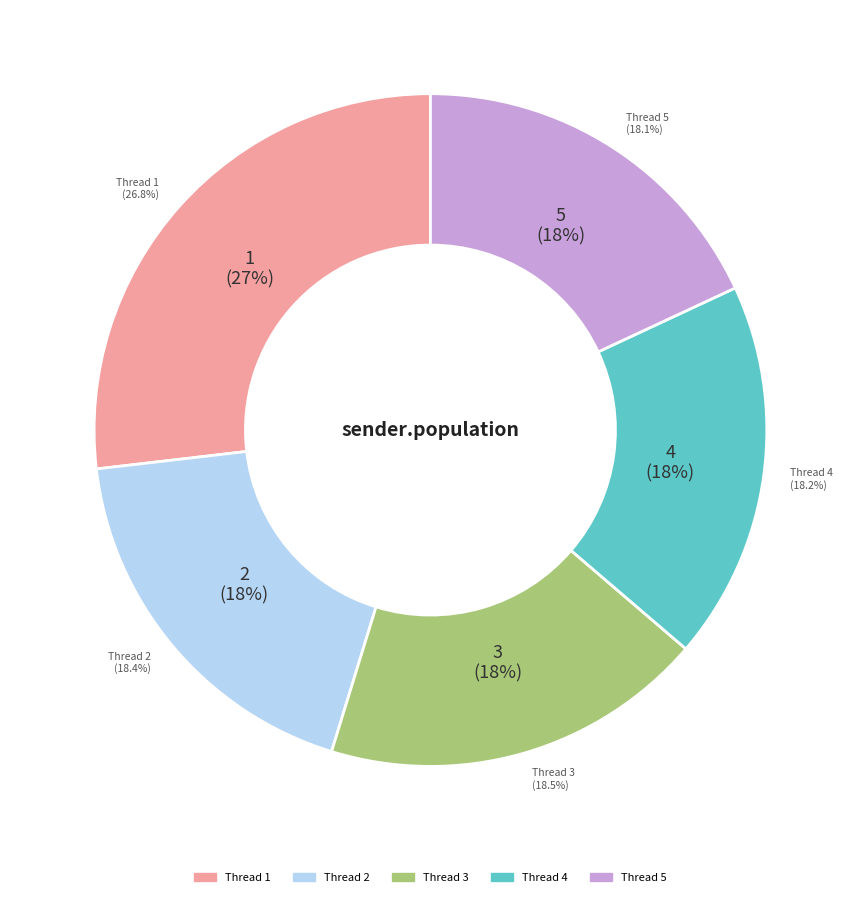

To the nearest percent, what portion does 5 represent?

18%